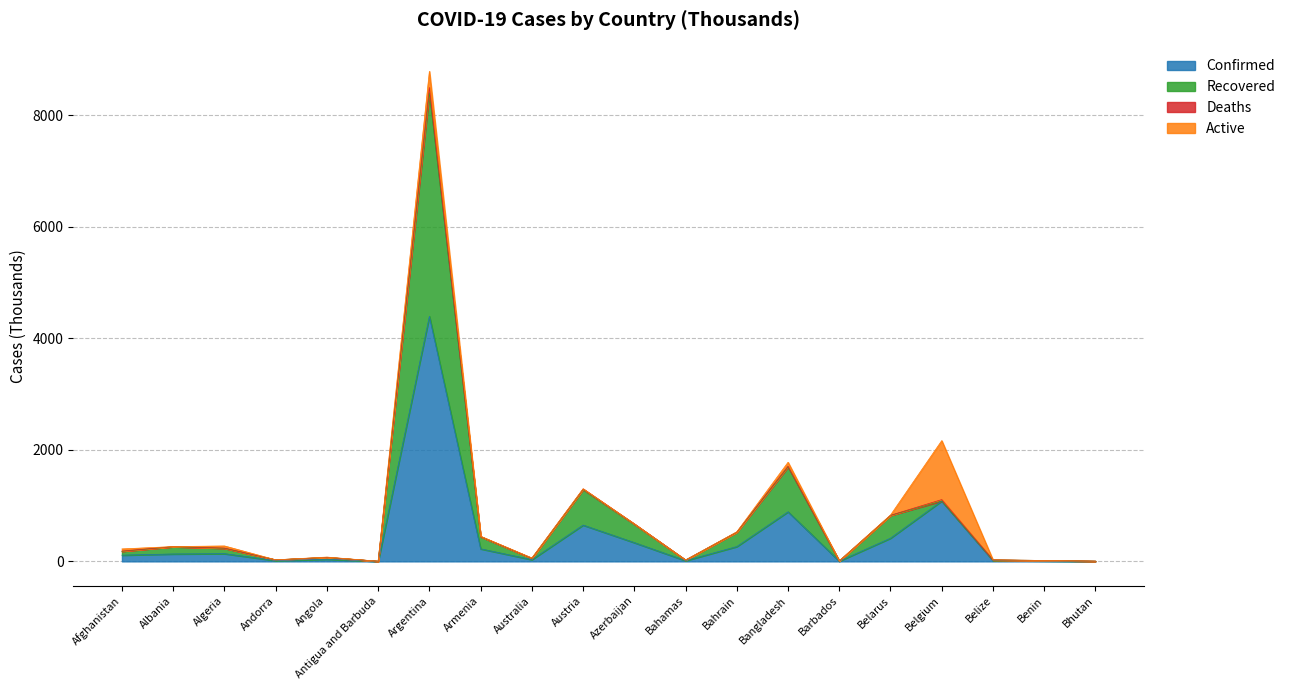

Is it true that Recovered equals 54.3 at Australia?

True